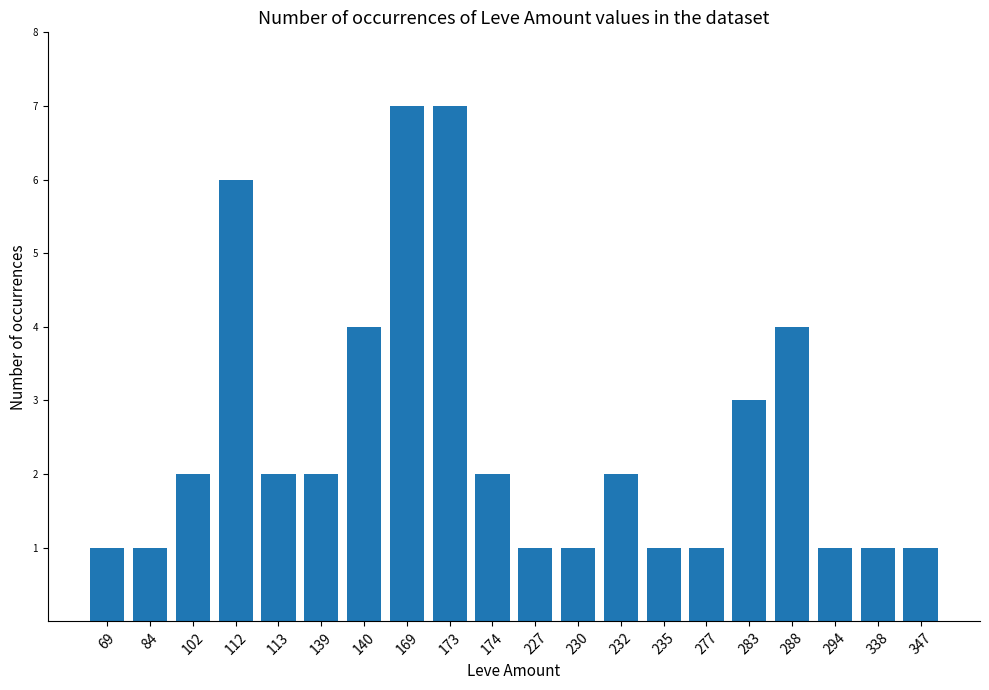

What is the greatest value displayed?

7